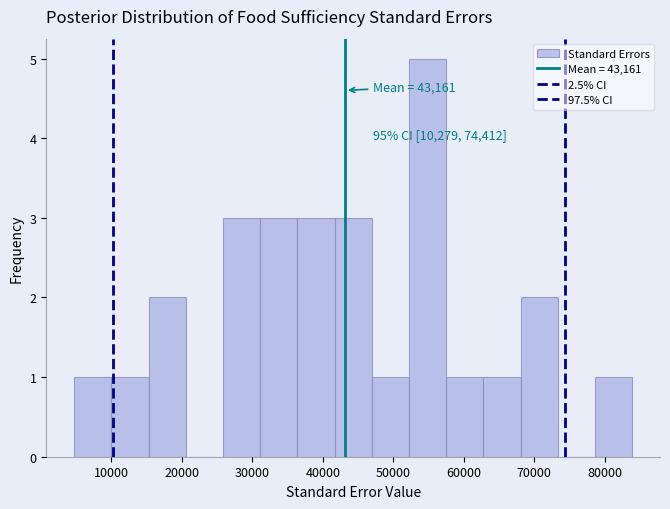

Over which range of the x-axis is the bar tallest?

52000 to 58000